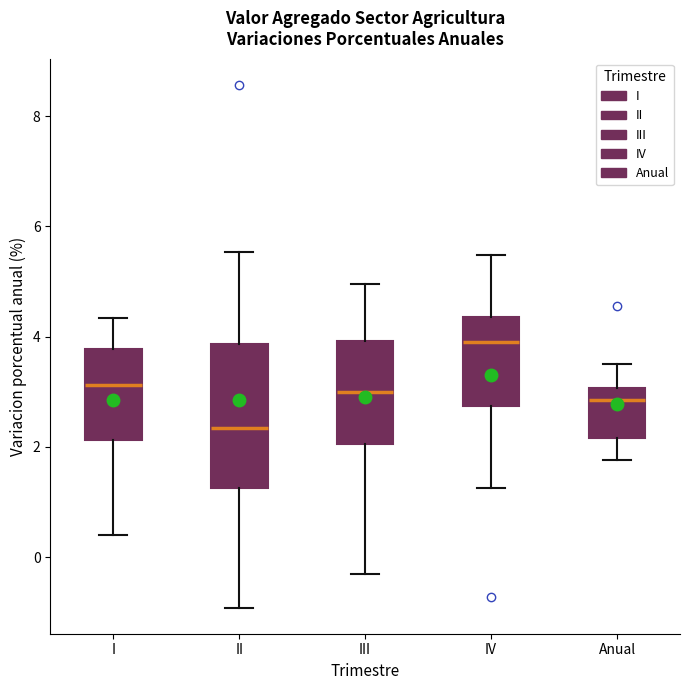

Which box has the lowest median line?

II